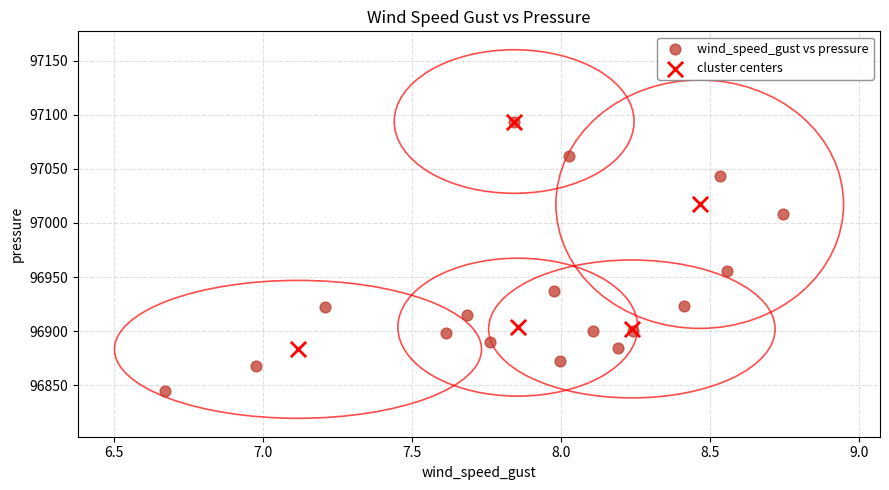

Which series has the largest Y range (max minus min)?

wind_speed_gust vs pressure